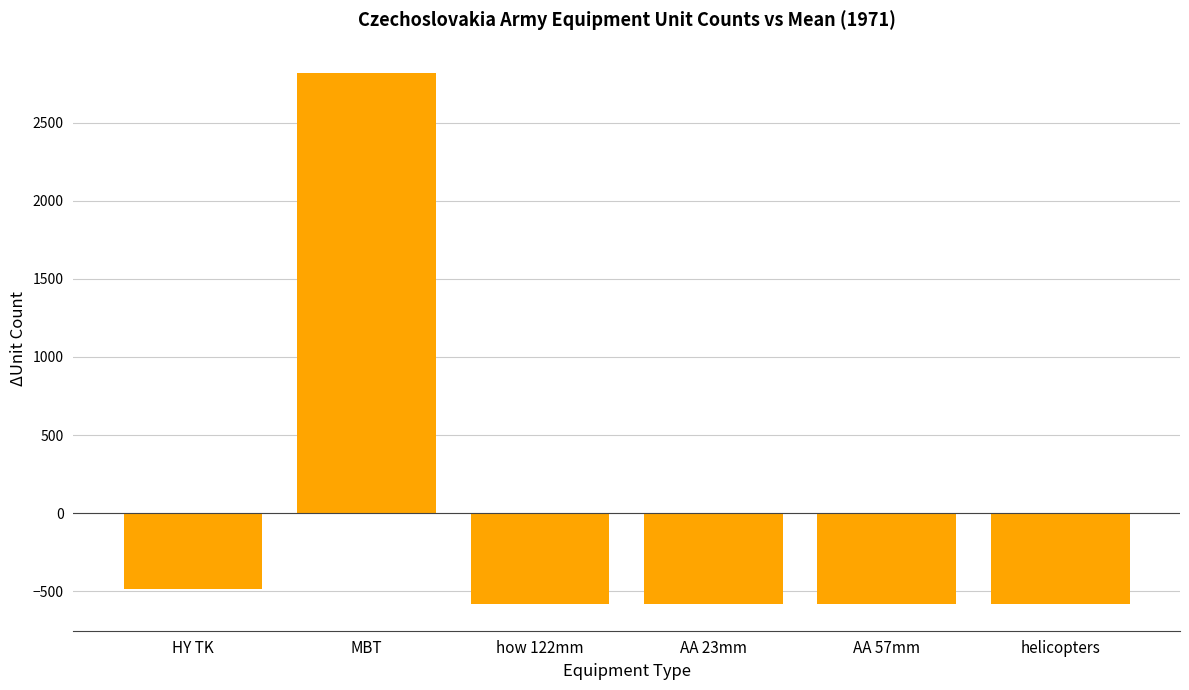

What position from the right is how 122mm?

4